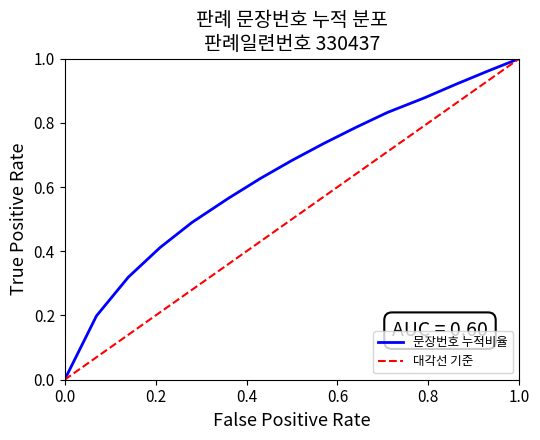

Rank the series by their average value, from highest to lowest.

문장번호 누적비율, 대각선 기준